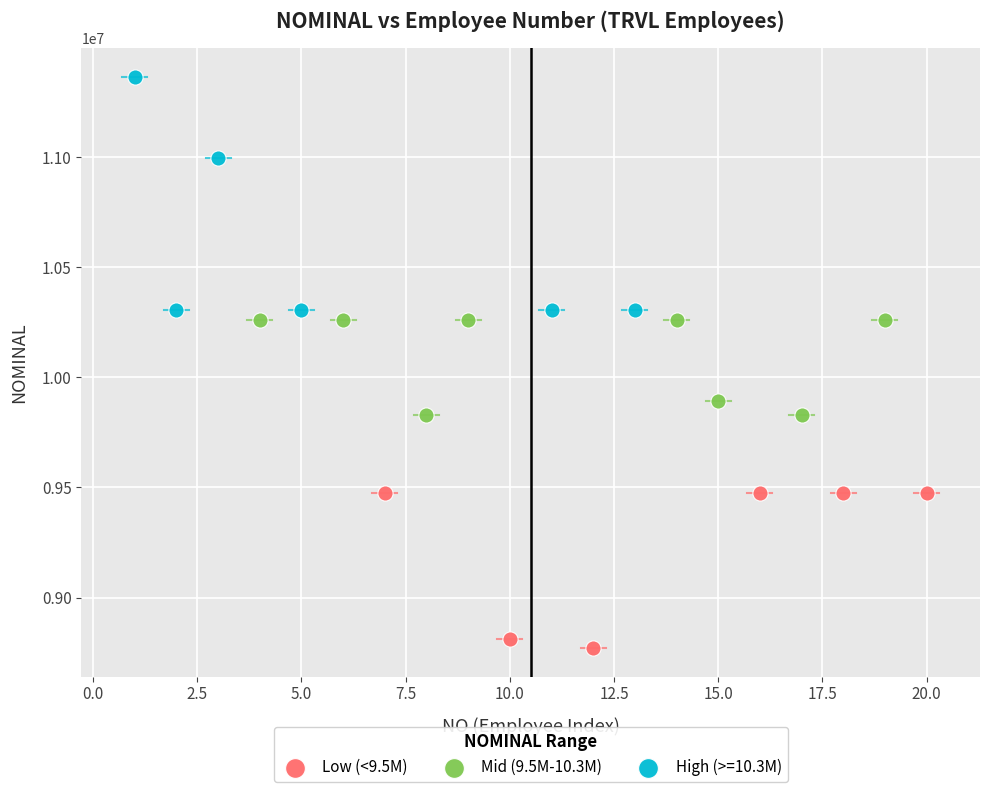

Which series has the largest Y range (max minus min)?

High (>=10.3M)